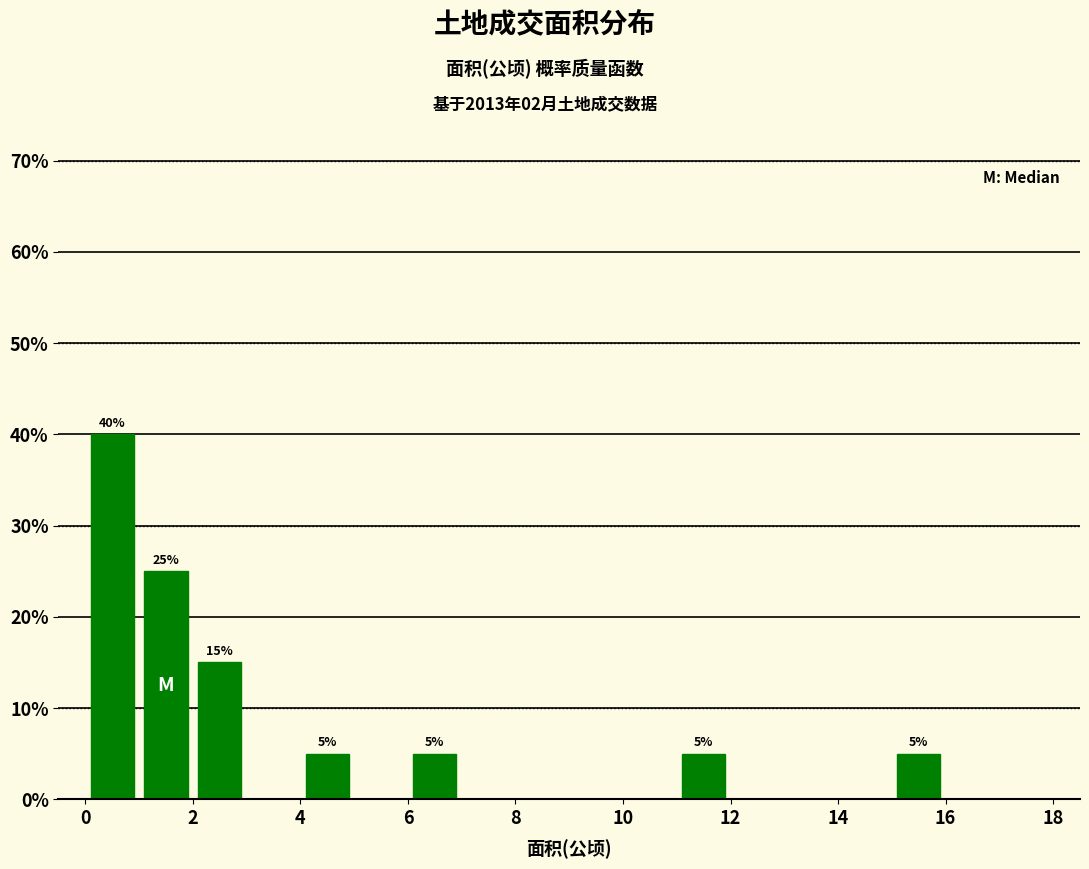

Which range on the x-axis has the tallest bar?

0 to 1